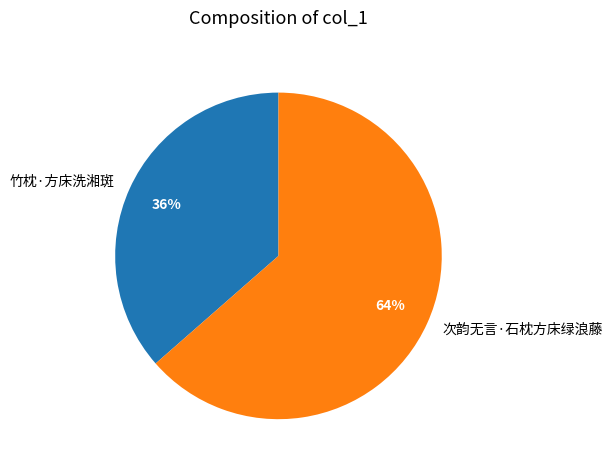

Is there a majority slice in this chart?

Yes